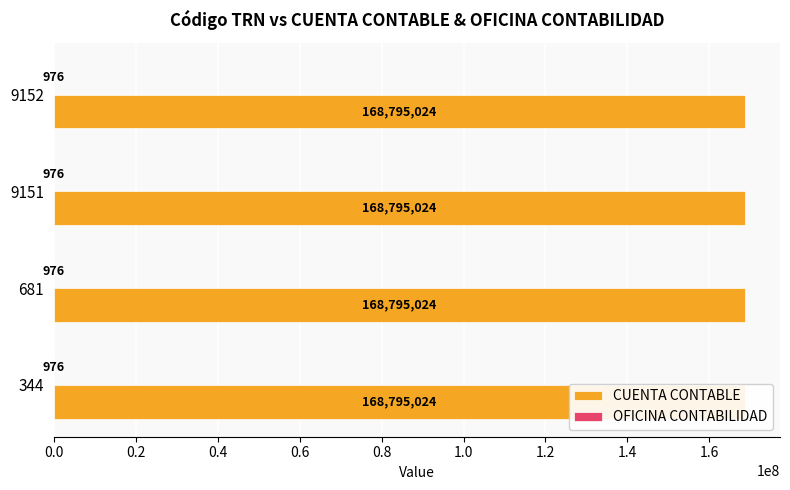

How many bars are there in each group?

2